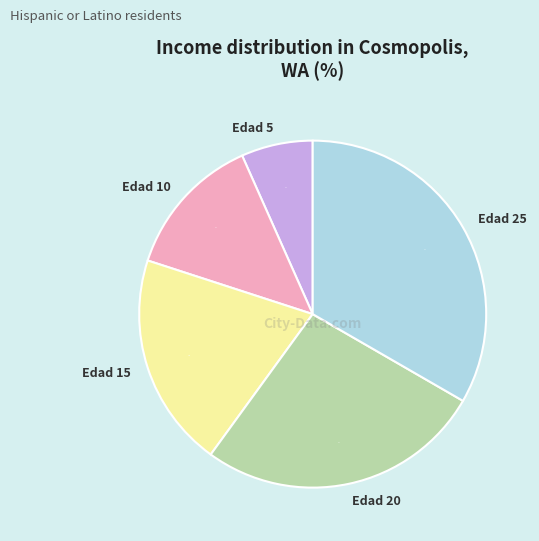

Is the sum of Edad 20 and Edad 10 greater than half?

No